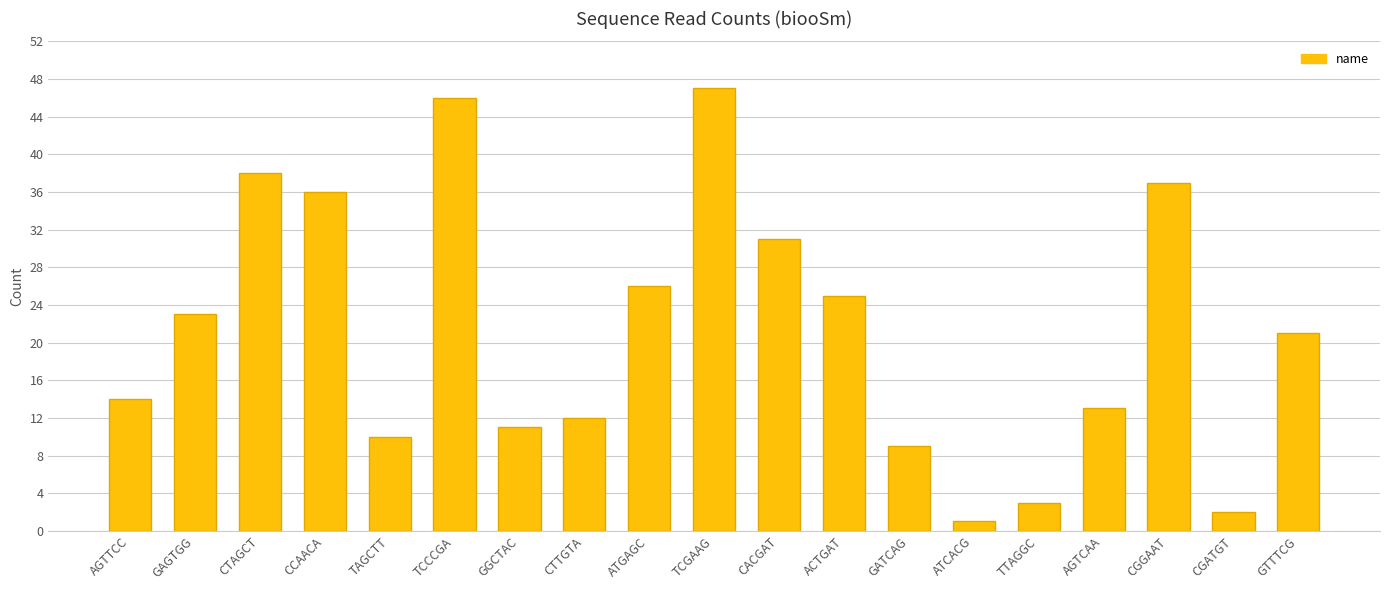

What is the sum of the values at CACGAT and AGTTCC?

45